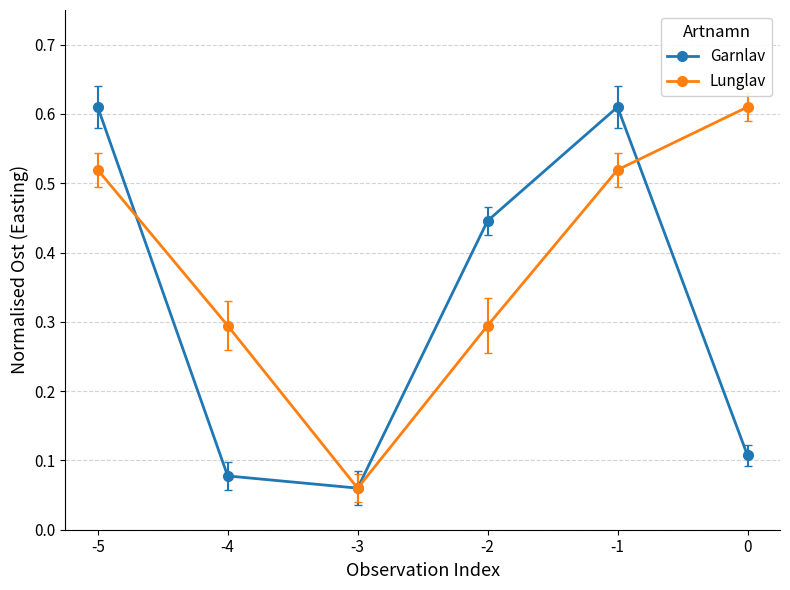

The Lunglav series shows 0.2 at -4. True or false?

False